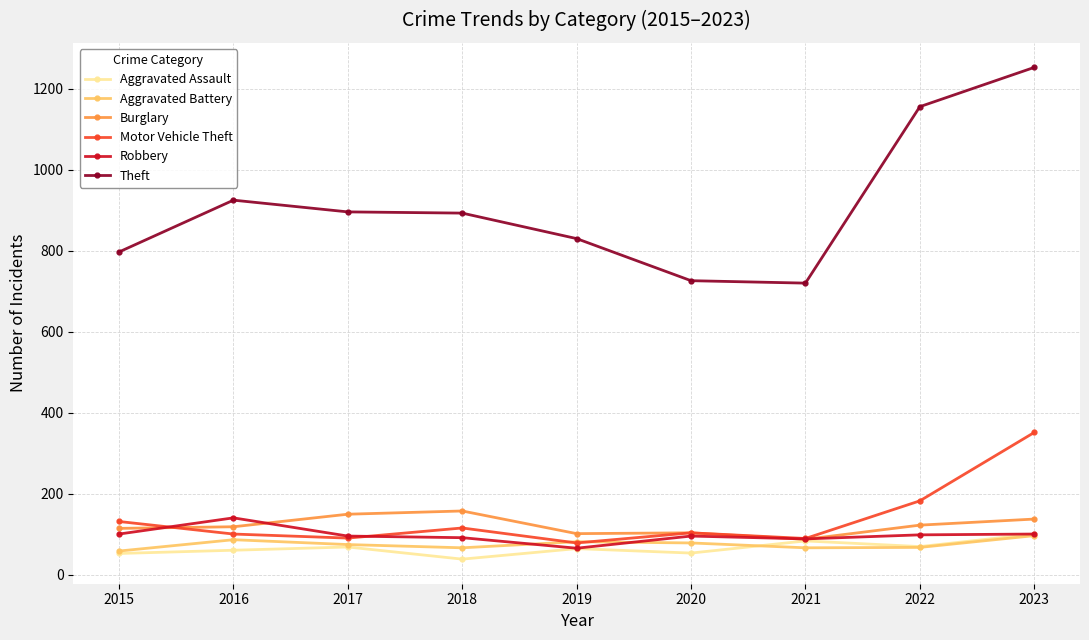

Which category has the highest value across all series?

2023